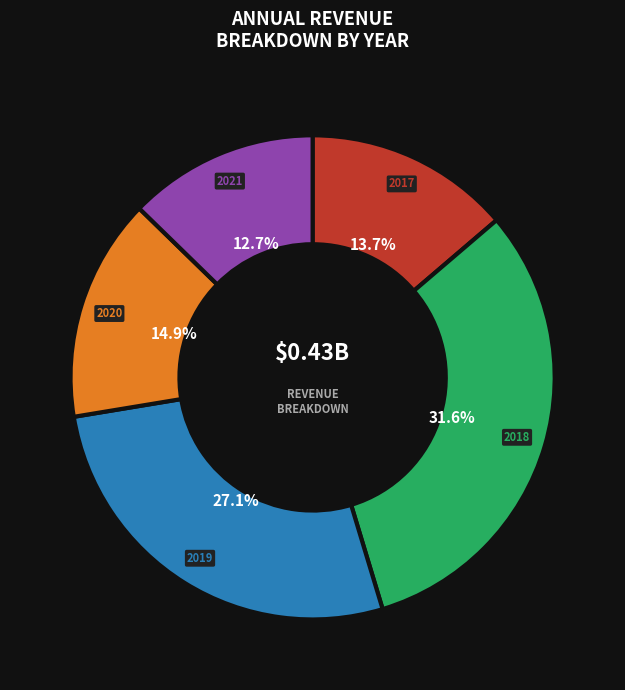

How many segments does this pie chart have?

5